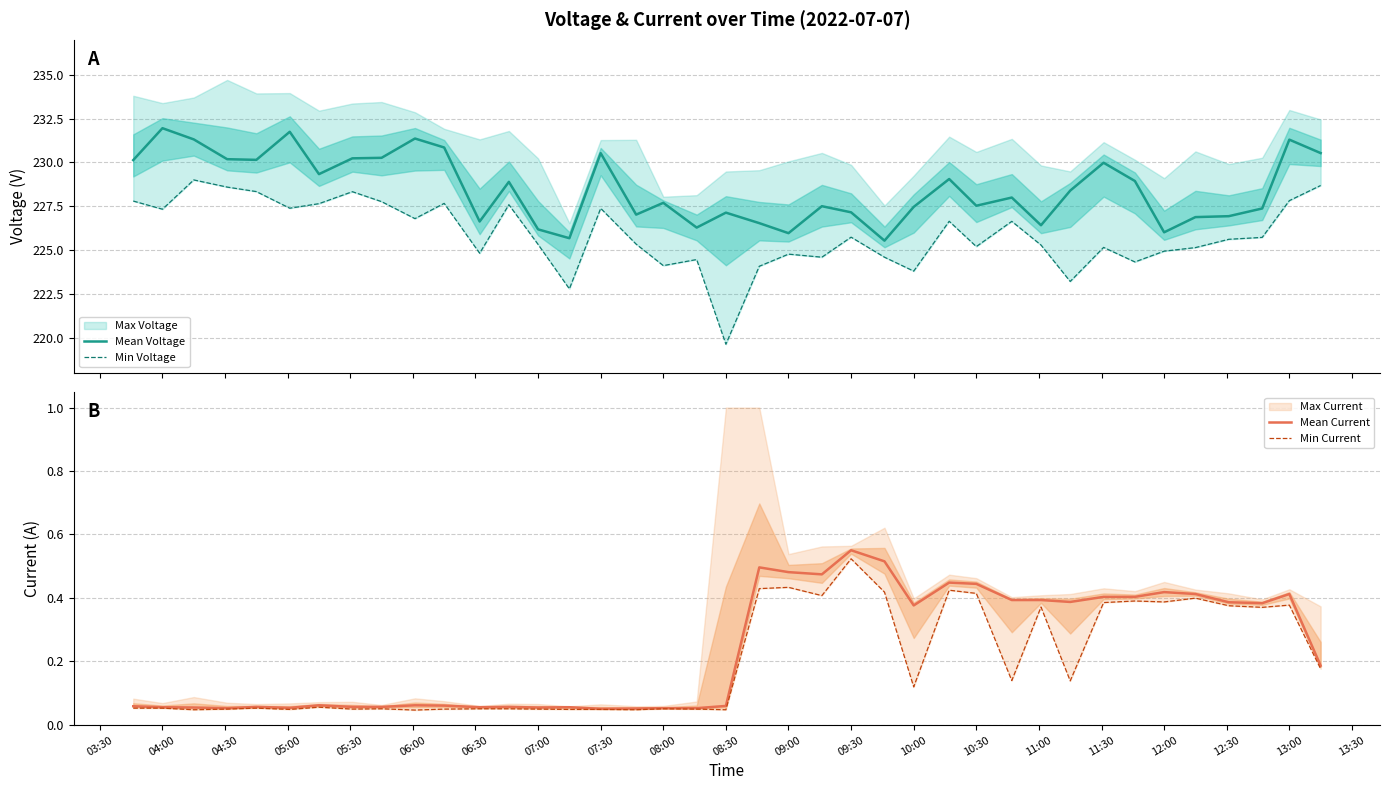

What is the lowest value of the Mean Voltage series?

225.5